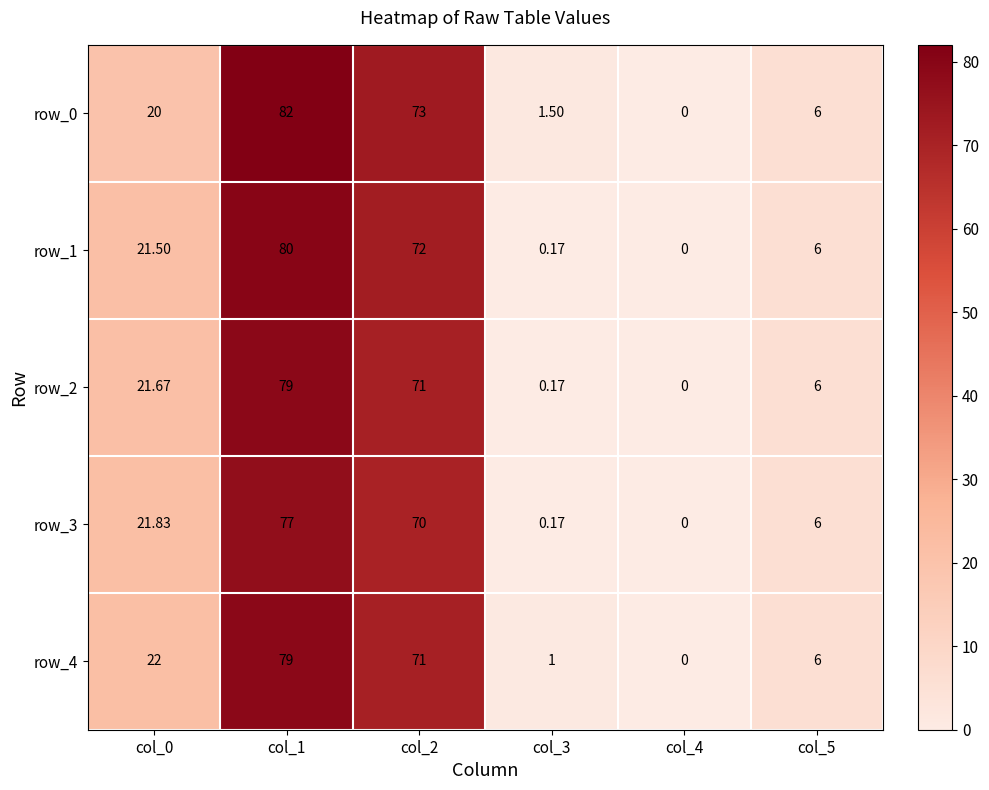

Which category has the highest value in the row_4 series?

col_1